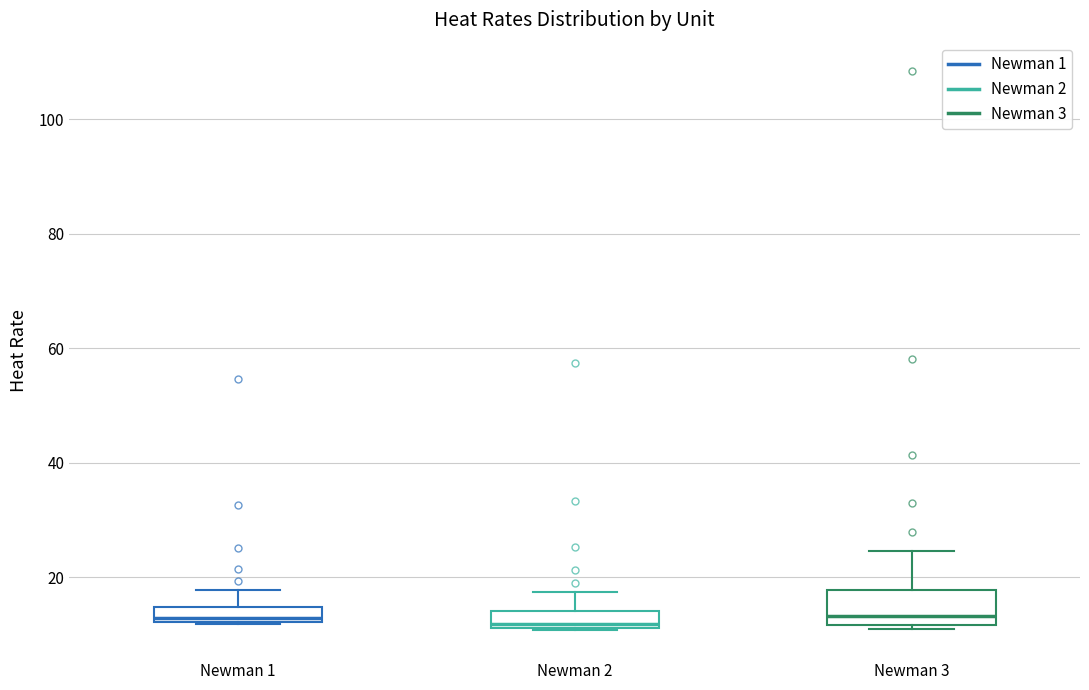

Where does the median line of the box for Newman 3 sit on the y-axis? The values are not printed on the chart, so give them approximately, as read against the axis.

14